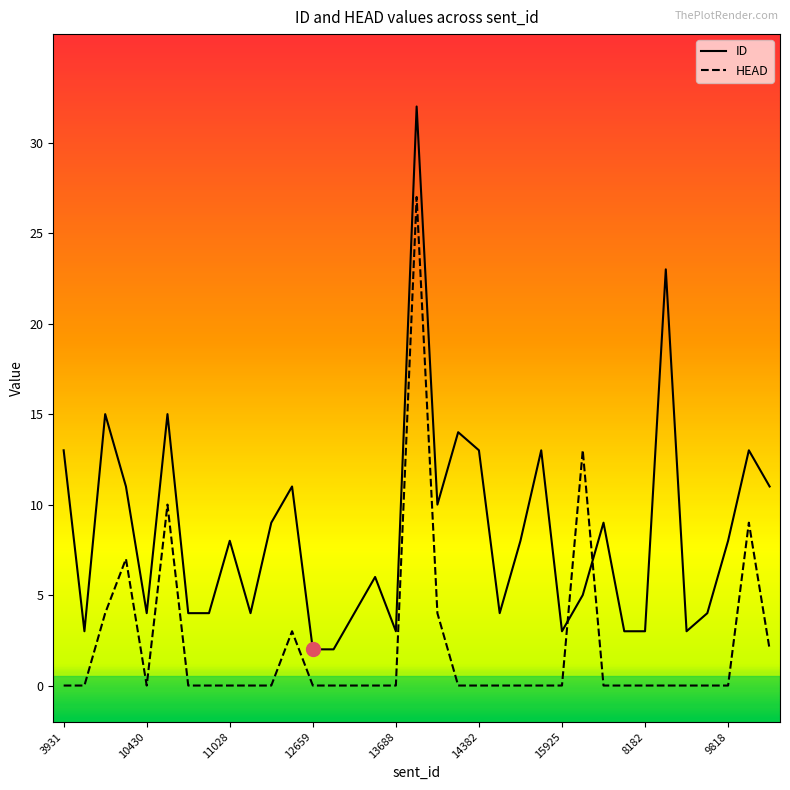

Which series has the largest total across all categories?

ID